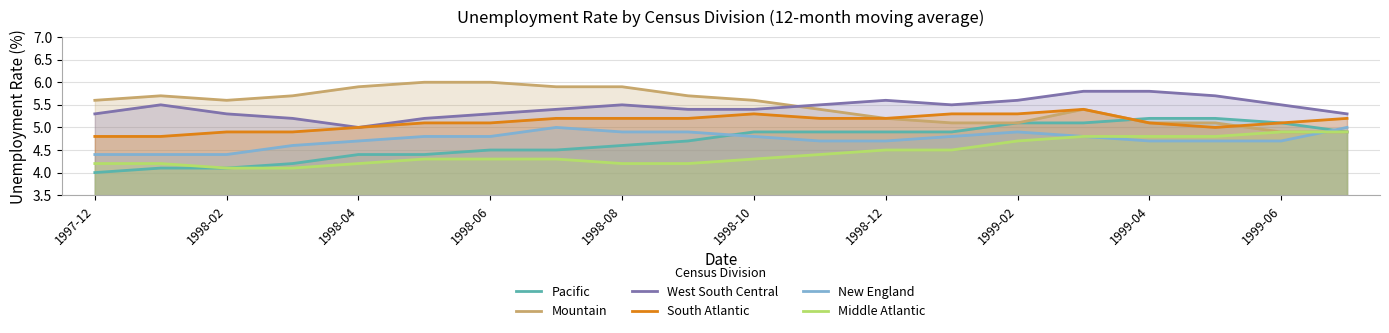

What is the smallest value displayed?

4.0